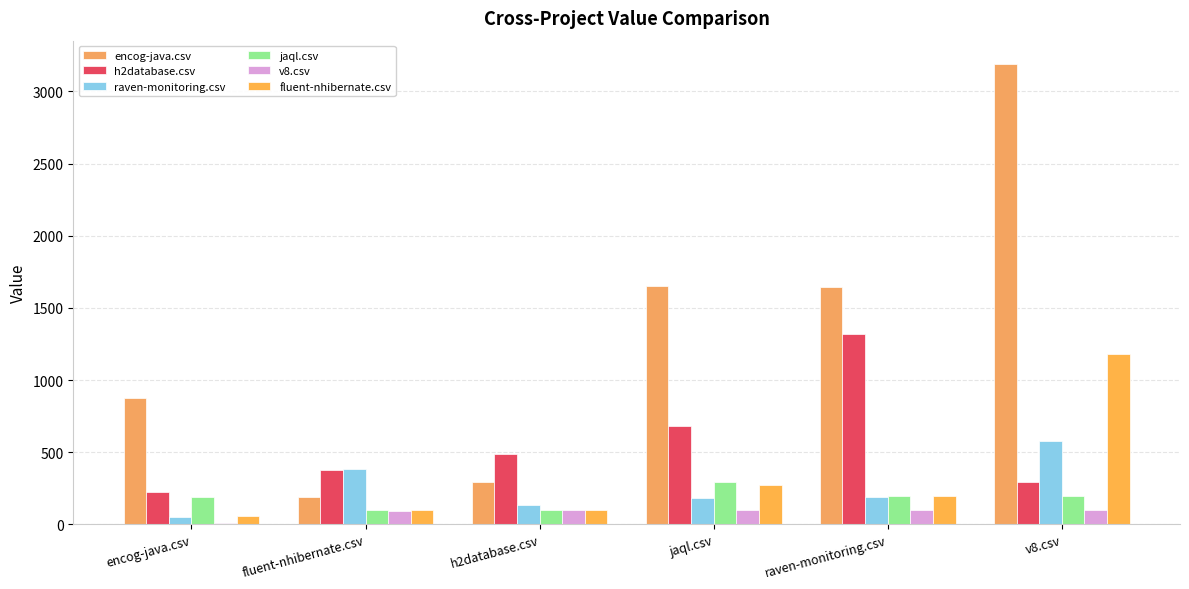

How many data points in fluent-nhibernate.csv are above 197?

3